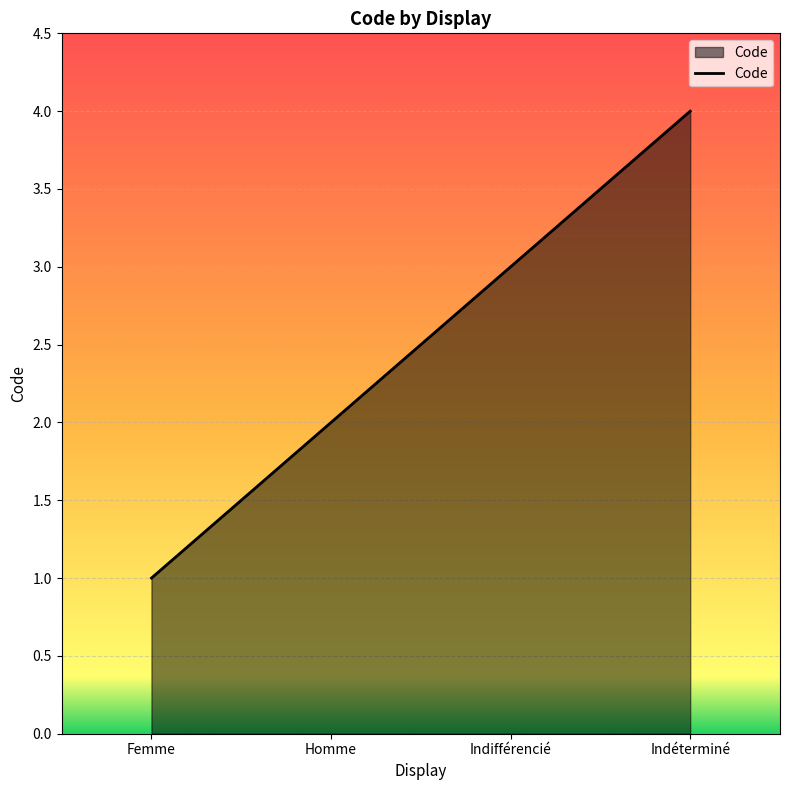

Read the value at Indifférencié.

3